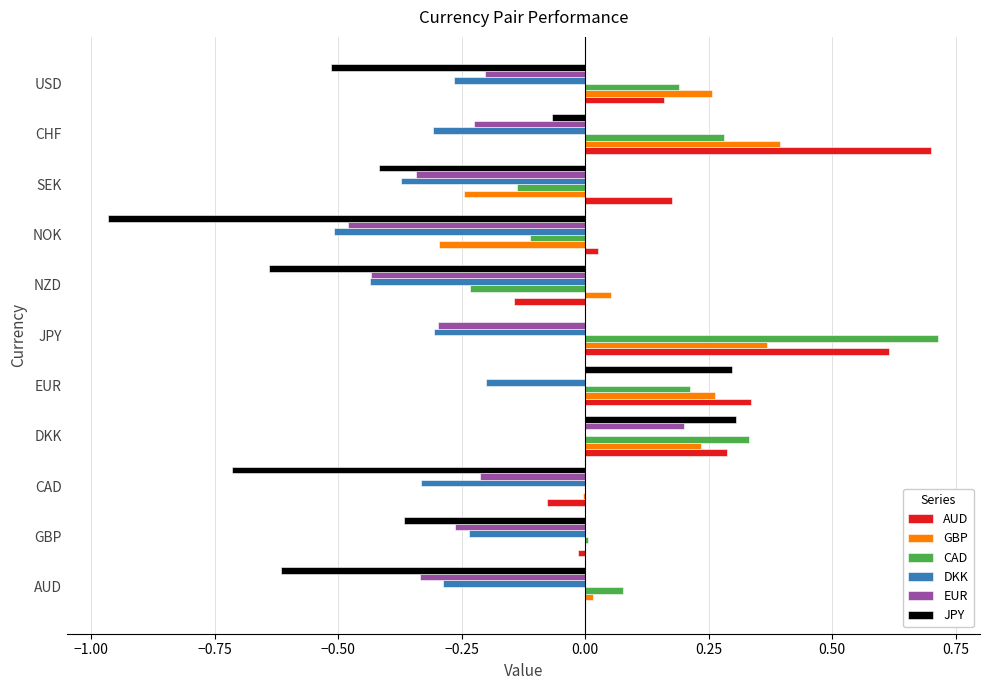

Which category has the highest value in the AUD series?

CHF